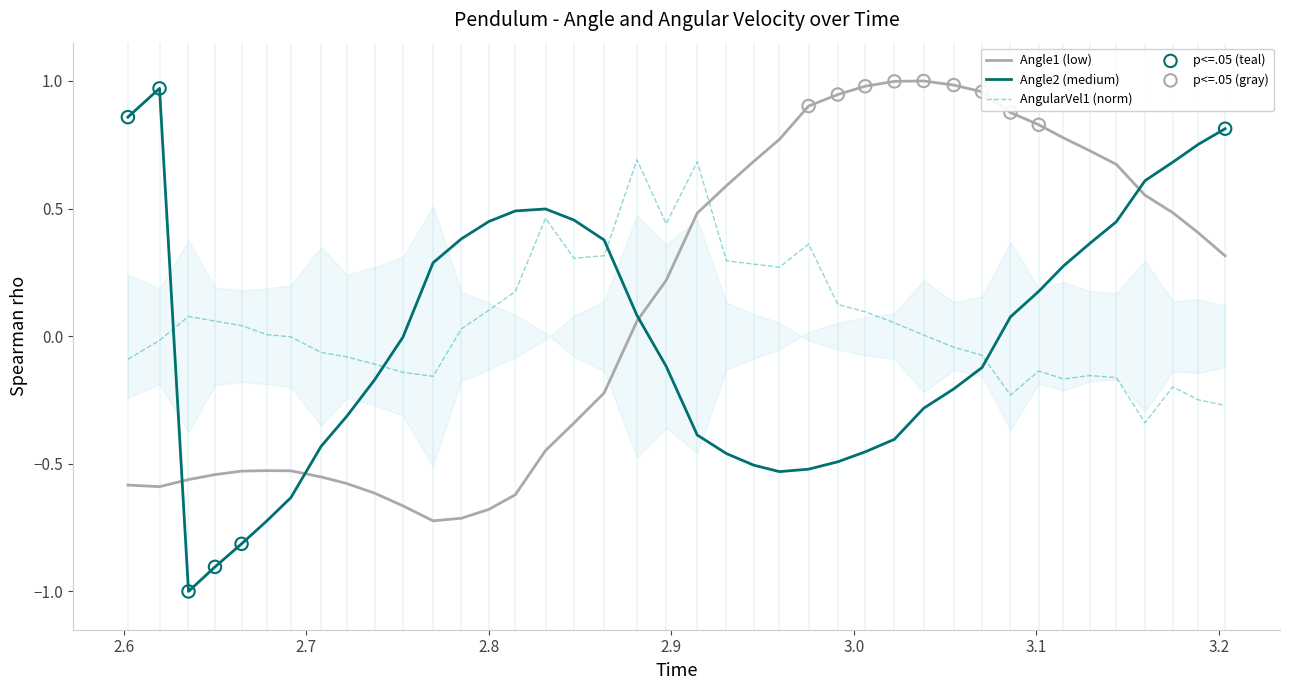

Which series reaches the minimum Y coordinate?

Angle2